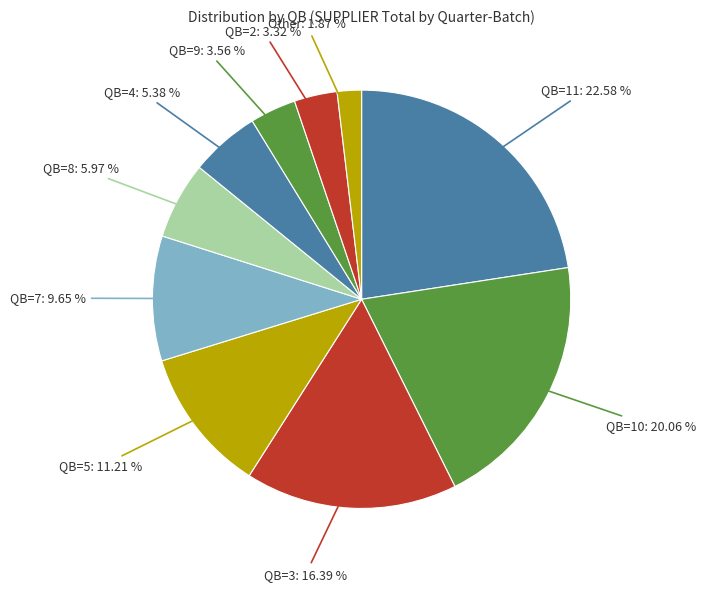

How many segments does this pie chart have?

10